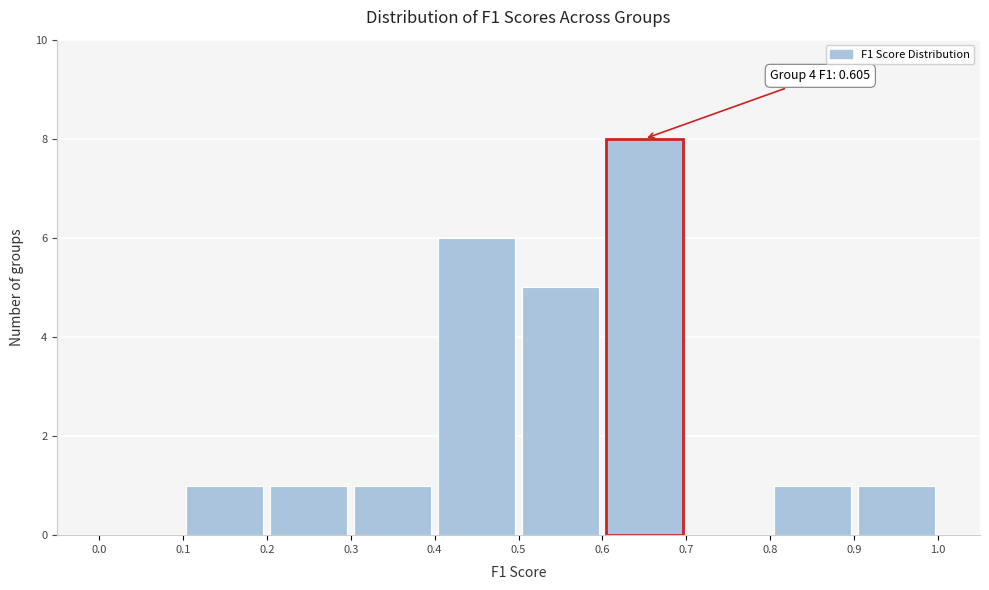

Which range on the x-axis has the tallest bar?

0.6 to 0.7